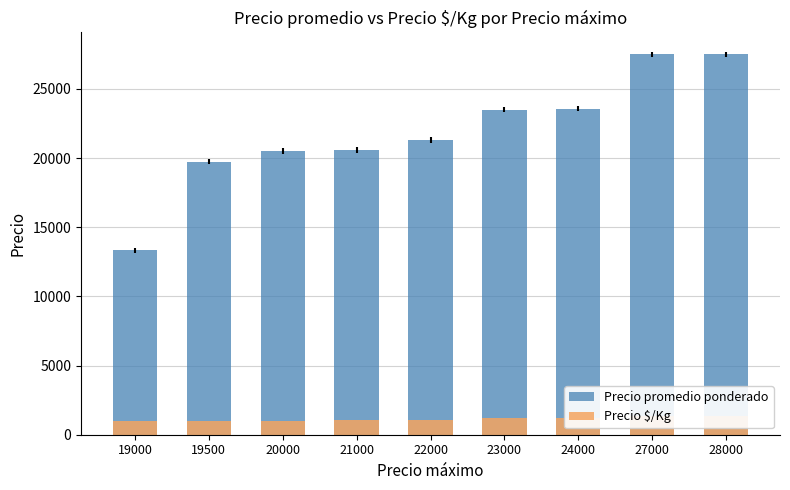

What is the spread (max minus min) of values at 28000?

26125